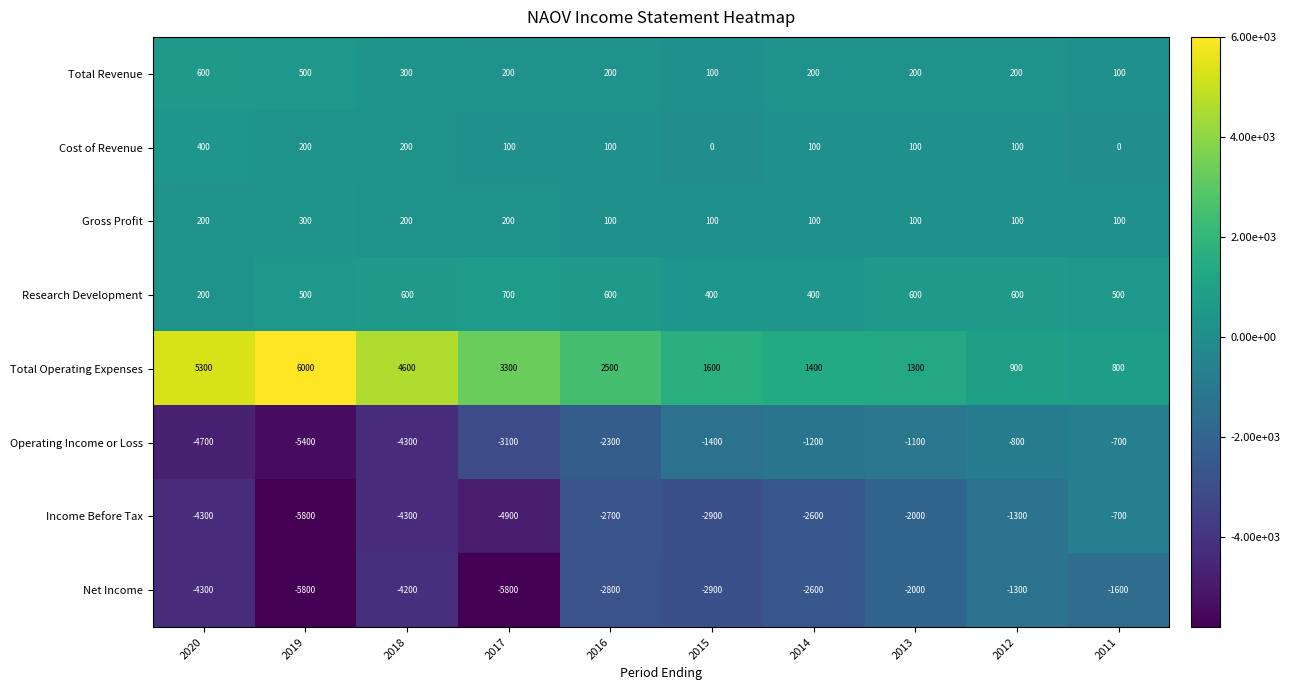

Is it true that Cost of Revenue equals 207 at 2020?

False